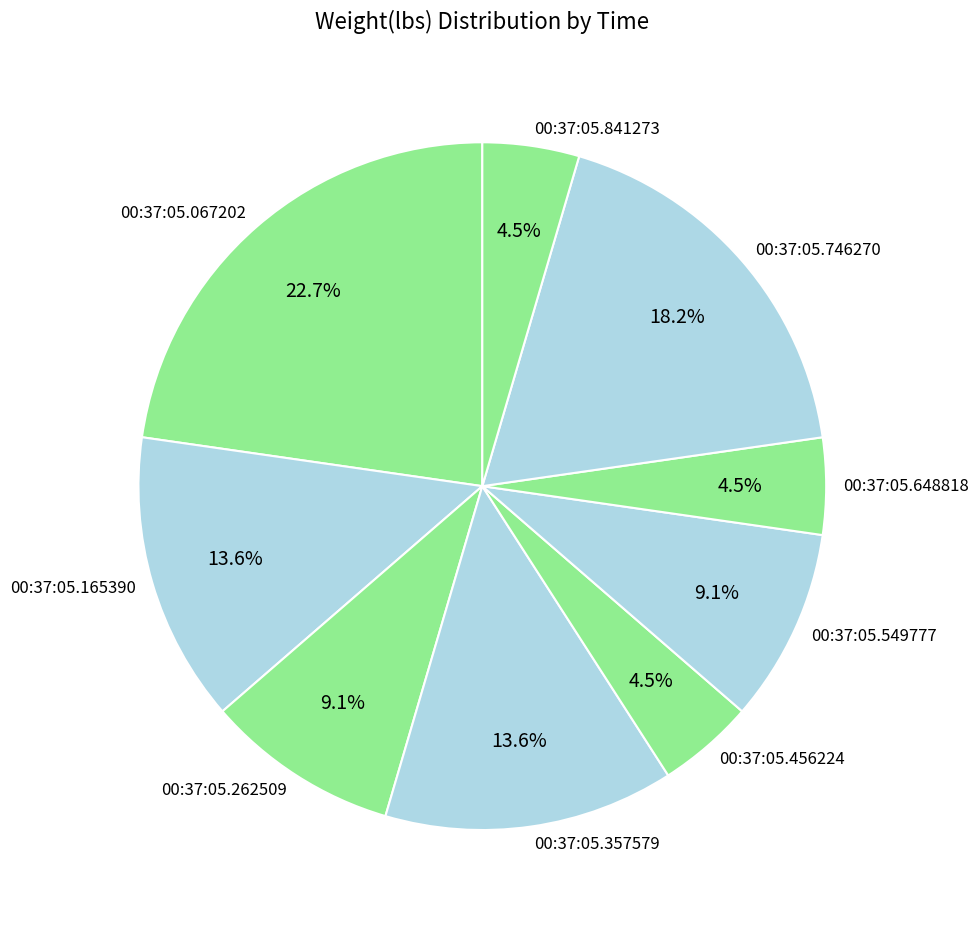

To the nearest percent, what is the difference between the 00:37:05.067202 and 00:37:05.165390 slice percentages?

9%